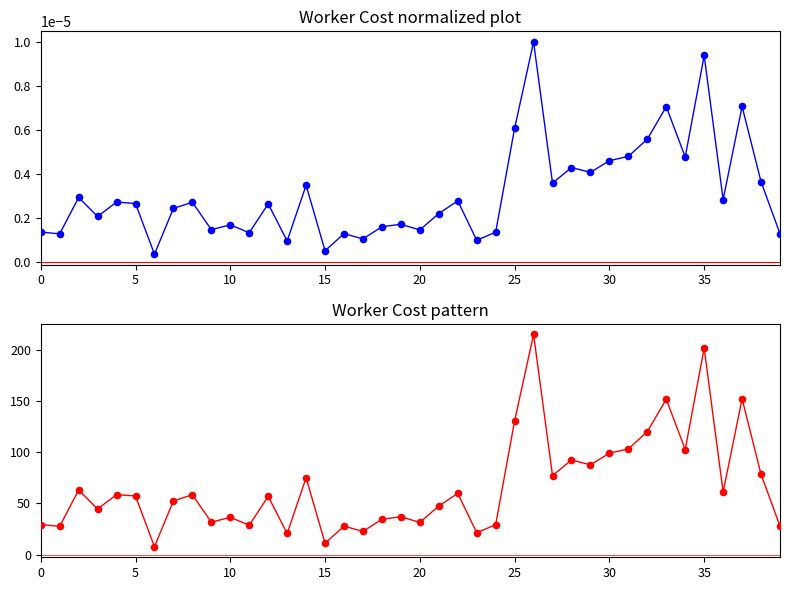

Which series has the largest Y range (max minus min)?

cost